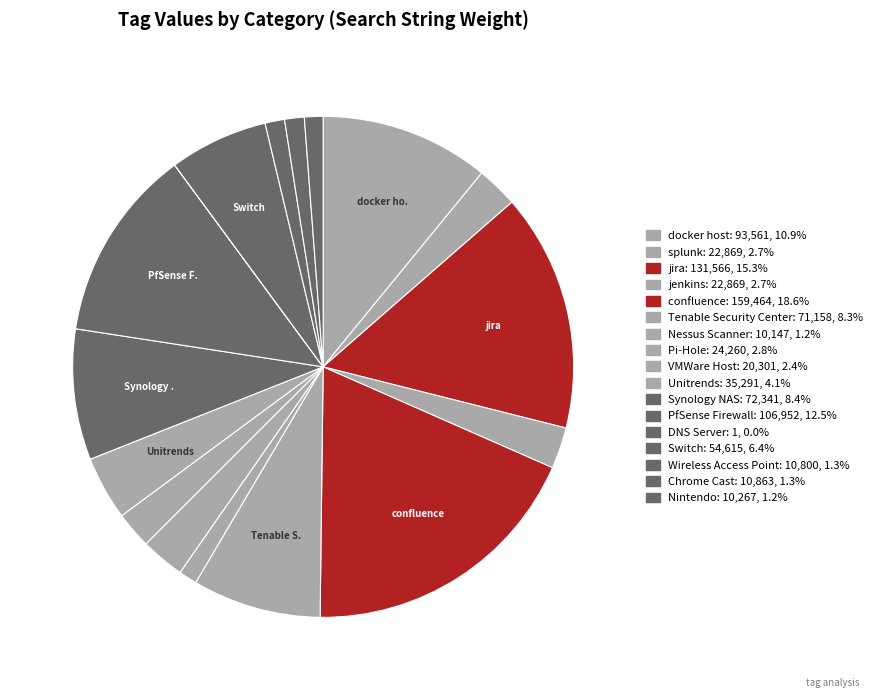

Which category has the biggest portion of the pie?

confluence